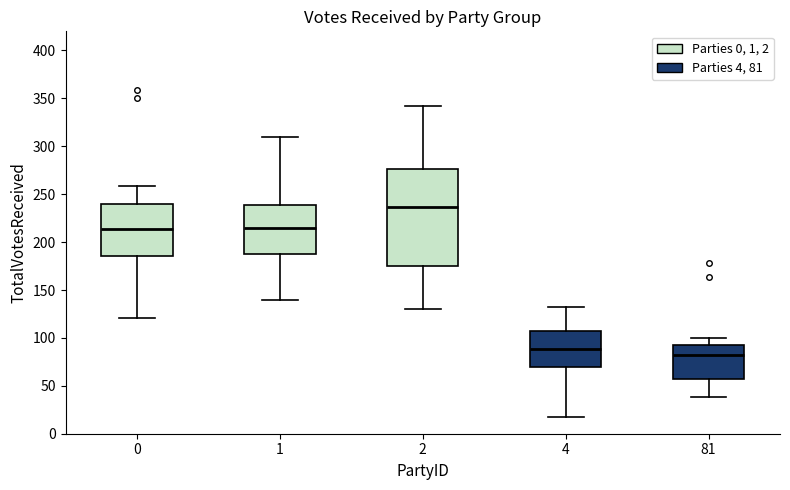

Where does the lower whisker of the box at x = 1 end on the y-axis? The values are not printed on the chart, so give them approximately, as read against the axis.

140